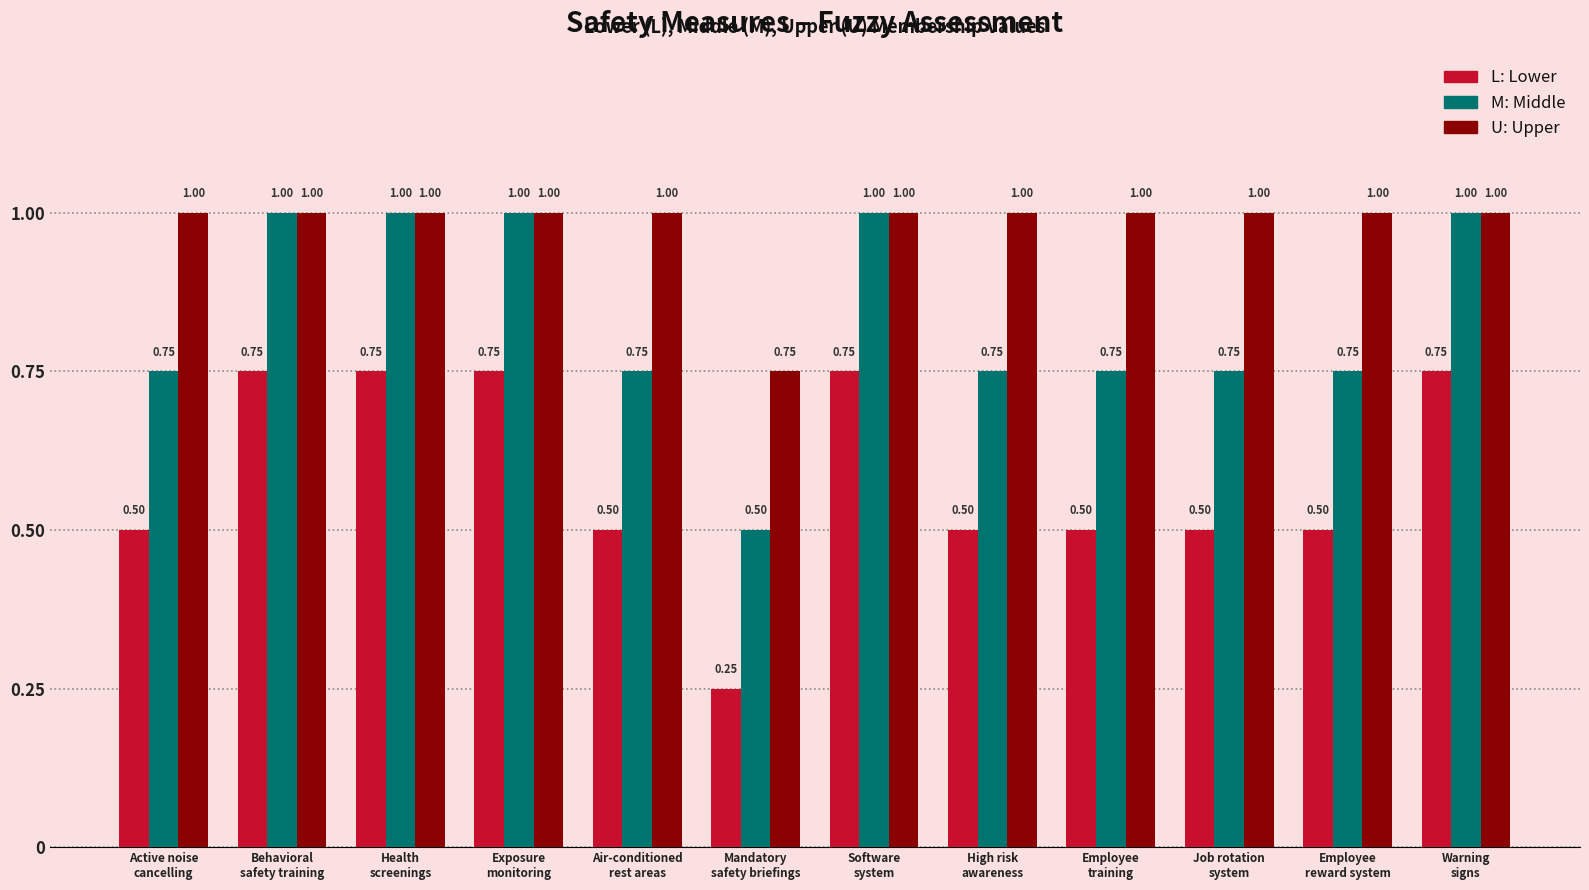

How many distinct data groups are displayed?

3